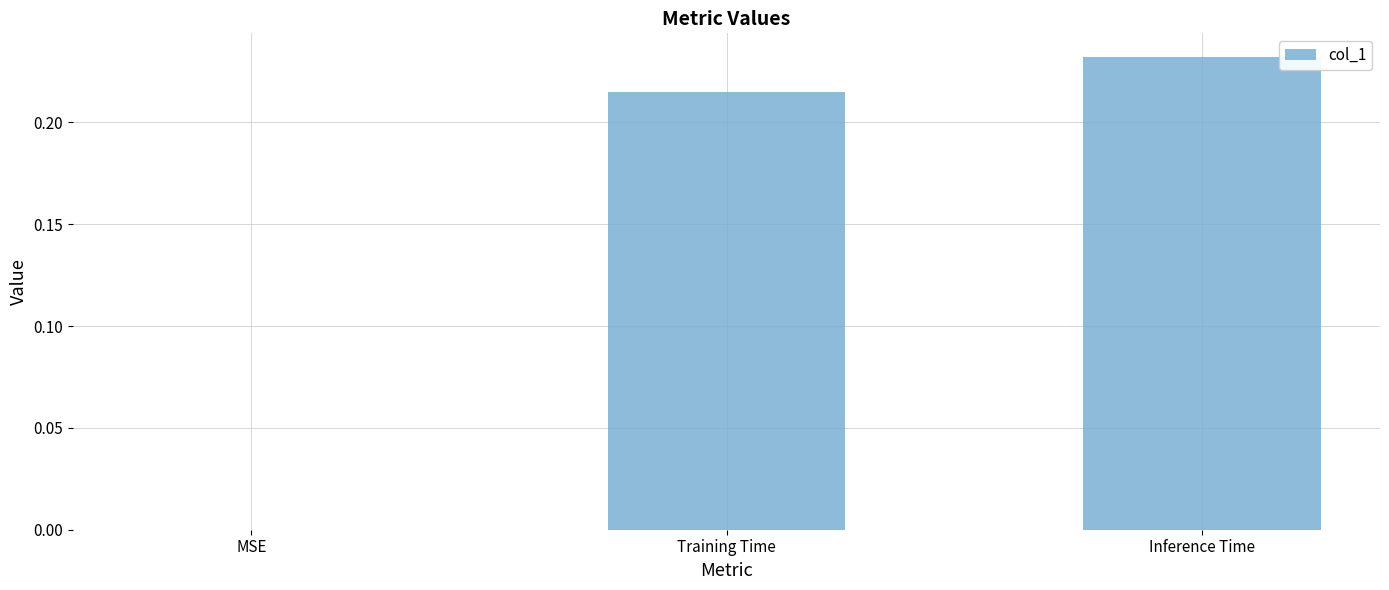

Is it true that the value at MSE is 0.0?

True